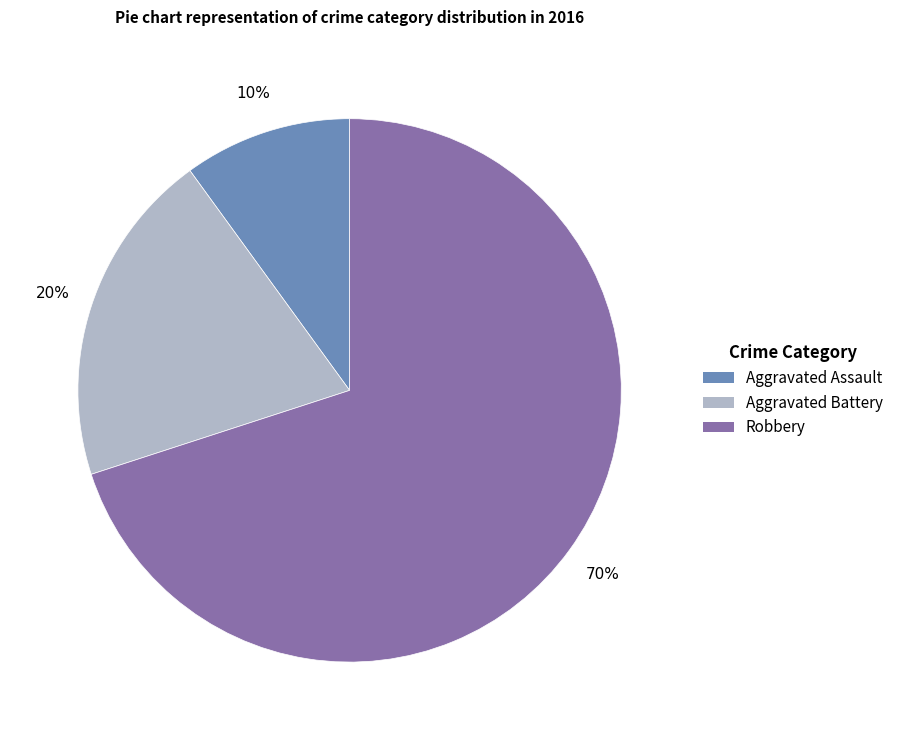

Combined, do Aggravated Battery and Aggravated Assault account for over 50%?

No